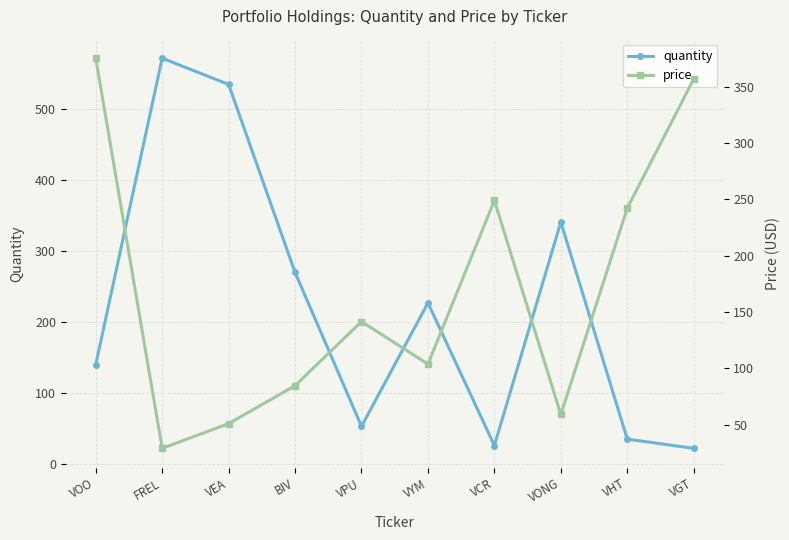

At which label does quantity first exceed 227?

FREL